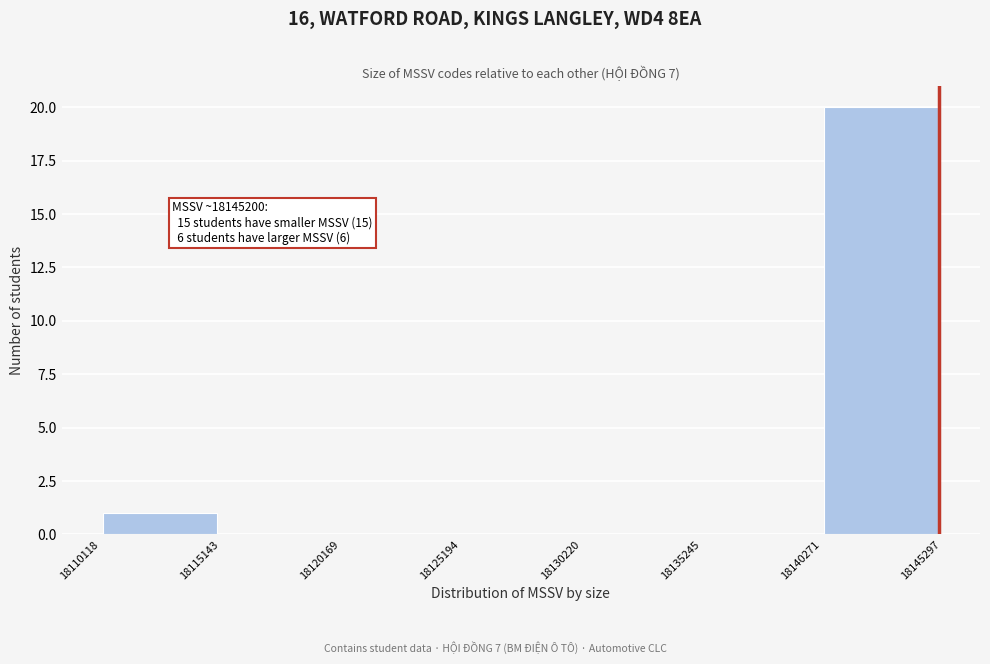

Which range on the x-axis has the tallest bar?

18140271 to 18145297